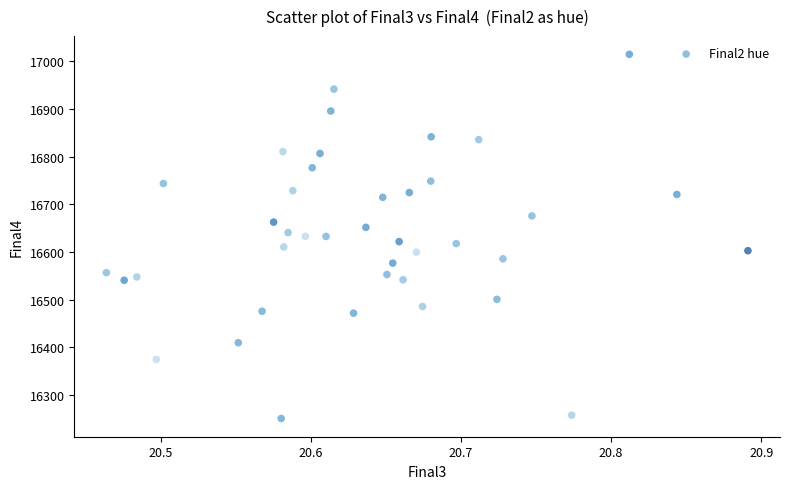

What is the range of Y values (max minus min)?

764